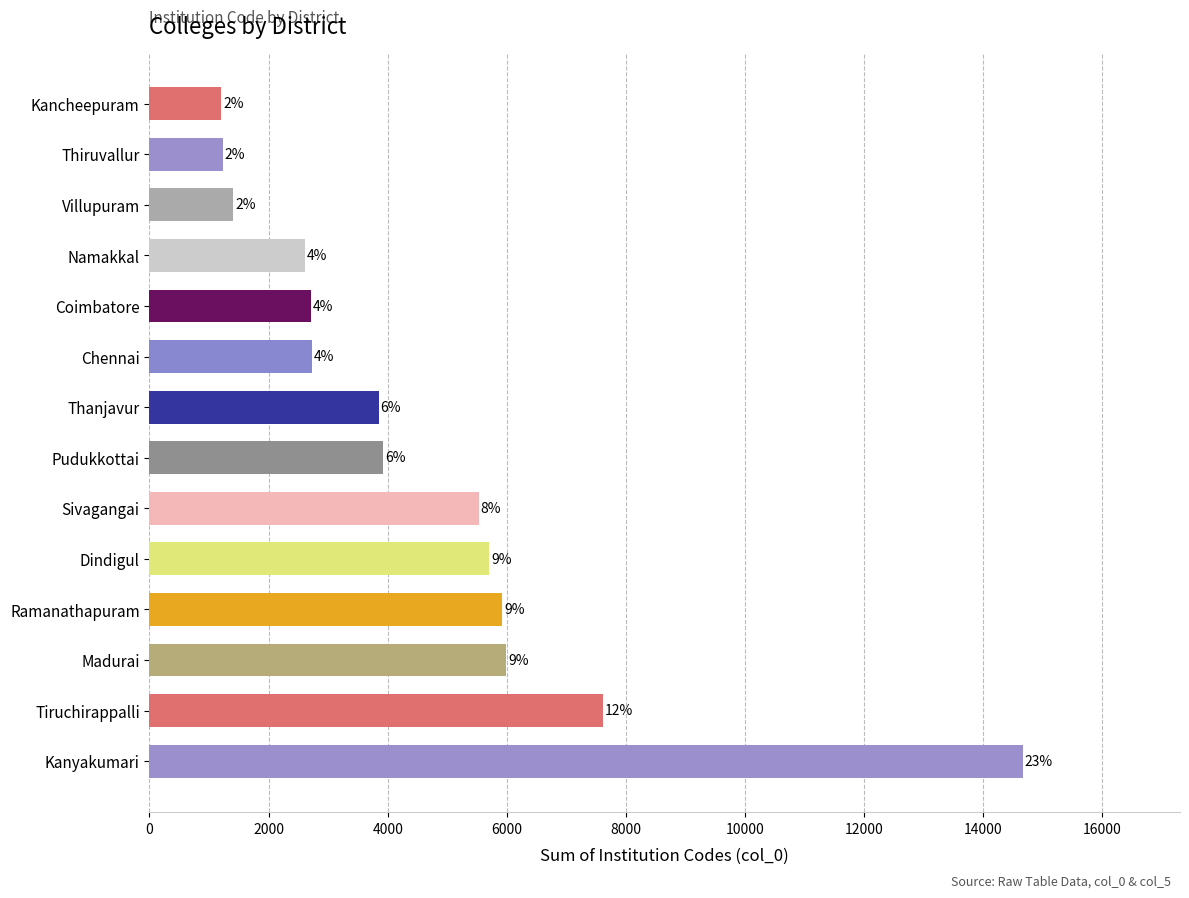

Are the bars horizontal?

Yes